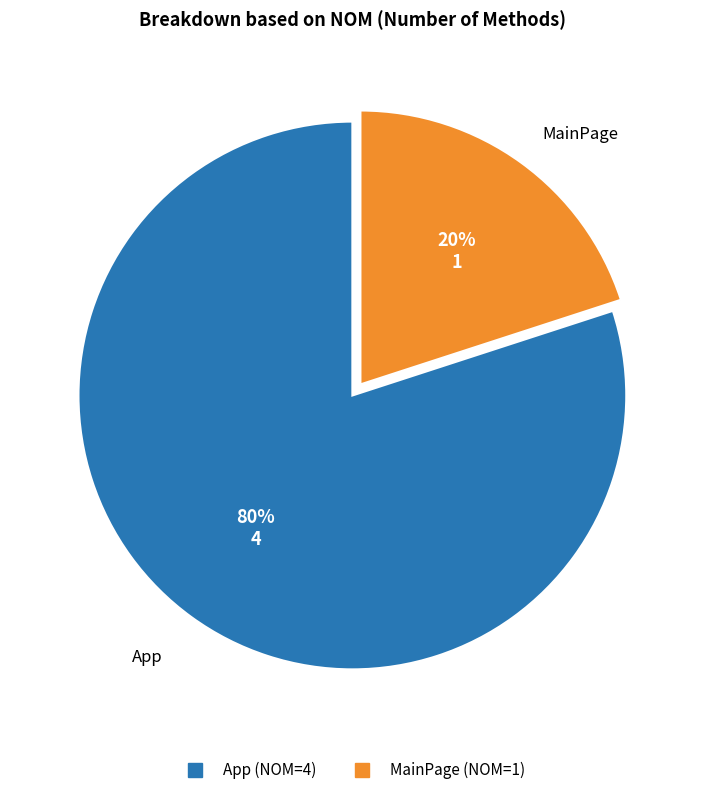

To the nearest percent, what percentage of the pie is App?

80%